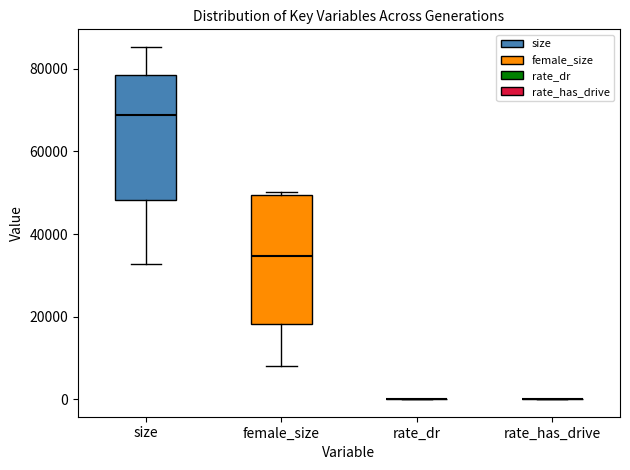

Reading left to right, transcribe this box plot: for each box, give where its median line is, the range the box spans, and where its two whiskers end, as read against the y-axis. The values are not printed on the chart, so give them approximately, as read against the axis.

size: median 68000, box 48000 to 78000, whiskers 32000 to 86000
female_size: median 34000, box 18000 to 50000, whiskers 8000 to 50000
rate_dr: box collapsed to a line at 0, whiskers 0 to 0
rate_has_drive: box collapsed to a line at 0, whiskers 0 to 0